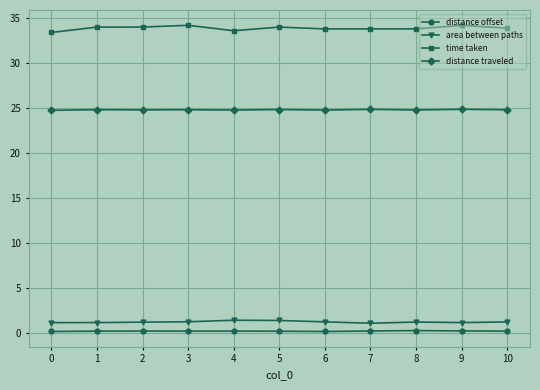

What is the sum of the time taken values at 8 and 9?

68.0